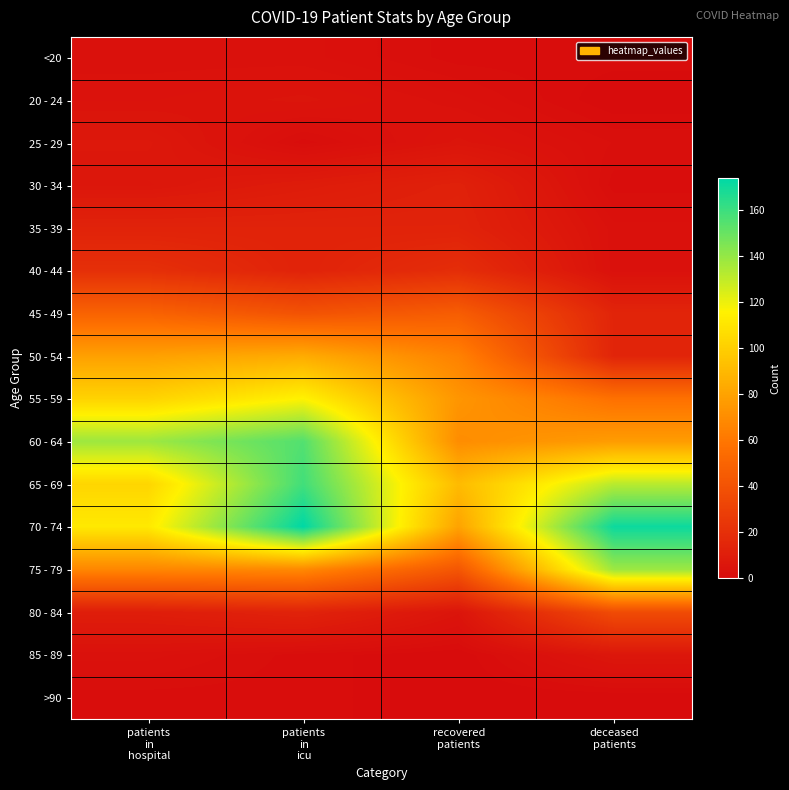

Reading right to left, list all the values displayed in this chart.

<20: deceased
patients=1	recovered
patients=1	patients
in
icu=3	patients
in
hospital=3
20 - 24: deceased
patients=0	recovered
patients=3	patients
in
icu=5	patients
in
hospital=4
25 - 29: deceased
patients=2	recovered
patients=5	patients
in
icu=1	patients
in
hospital=7
30 - 34: deceased
patients=1	recovered
patients=12	patients
in
icu=9	patients
in
hospital=6
35 - 39: deceased
patients=3	recovered
patients=13	patients
in
icu=13	patients
in
hospital=13
40 - 44: deceased
patients=3	recovered
patients=19	patients
in
icu=13	patients
in
hospital=20
45 - 49: deceased
patients=14	recovered
patients=46	patients
in
icu=40	patients
in
hospital=49
50 - 54: deceased
patients=14	recovered
patients=65	patients
in
icu=84	patients
in
hospital=79
55 - 59: deceased
patients=57	recovered
patients=74	patients
in
icu=116	patients
in
hospital=102
60 - 64: deceased
patients=77	recovered
patients=70	patients
in
icu=155	patients
in
hospital=138
65 - 69: deceased
patients=132	recovered
patients=91	patients
in
icu=159	patients
in
hospital=103
70 - 74: deceased
patients=171	recovered
patients=80	patients
in
icu=174	patients
in
hospital=112
75 - 79: deceased
patients=138	recovered
patients=42	patients
in
icu=68	patients
in
hospital=67
80 - 84: deceased
patients=36	recovered
patients=5	patients
in
icu=13	patients
in
hospital=10
85 - 89: deceased
patients=6	recovered
patients=0	patients
in
icu=1	patients
in
hospital=3
>90: deceased
patients=0	recovered
patients=0	patients
in
icu=1	patients
in
hospital=1